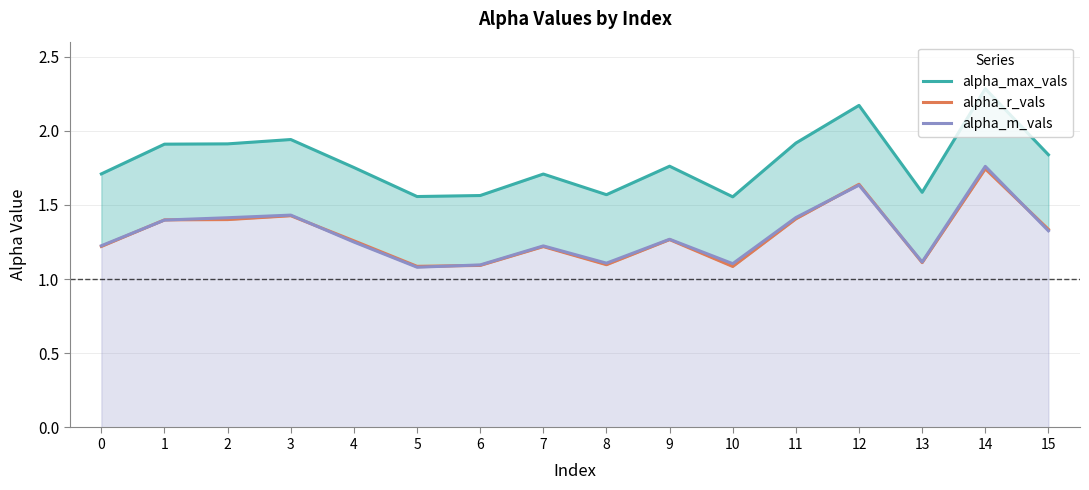

Reading right to left, extract all data points from this chart.

alpha_max_vals: 1.8	2.3	1.6	2.2	1.9	1.6	1.8	1.6	1.7	1.6	1.6	1.8	1.9	1.9	1.9	1.7
alpha_r_vals: 1.3	1.7	1.1	1.6	1.4	1.1	1.3	1.1	1.2	1.1	1.1	1.3	1.4	1.4	1.4	1.2
alpha_m_vals: 1.3	1.8	1.1	1.6	1.4	1.1	1.3	1.1	1.2	1.1	1.1	1.2	1.4	1.4	1.4	1.2